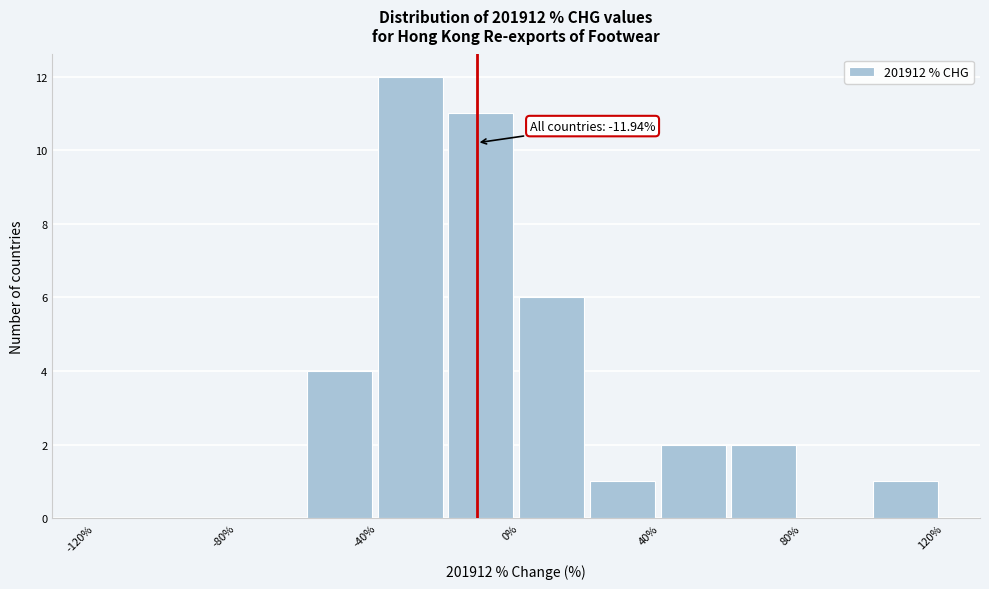

Over which range of the x-axis is the bar tallest?

-40 to -20